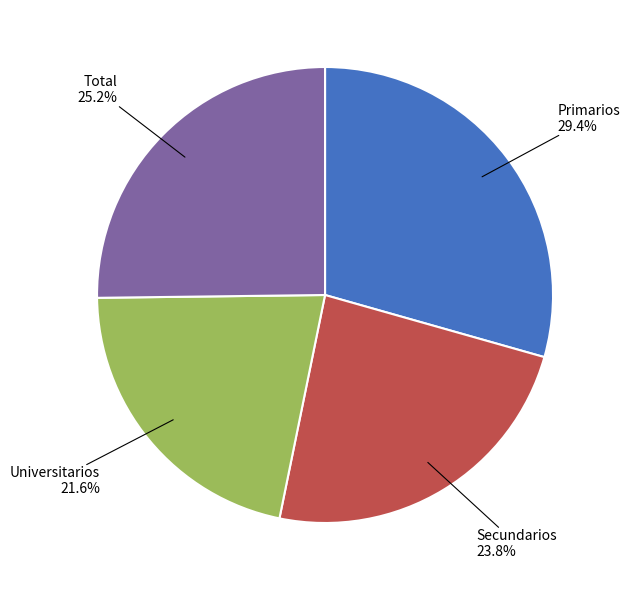

Which has a higher value, Secundarios or Primarios?

Primarios